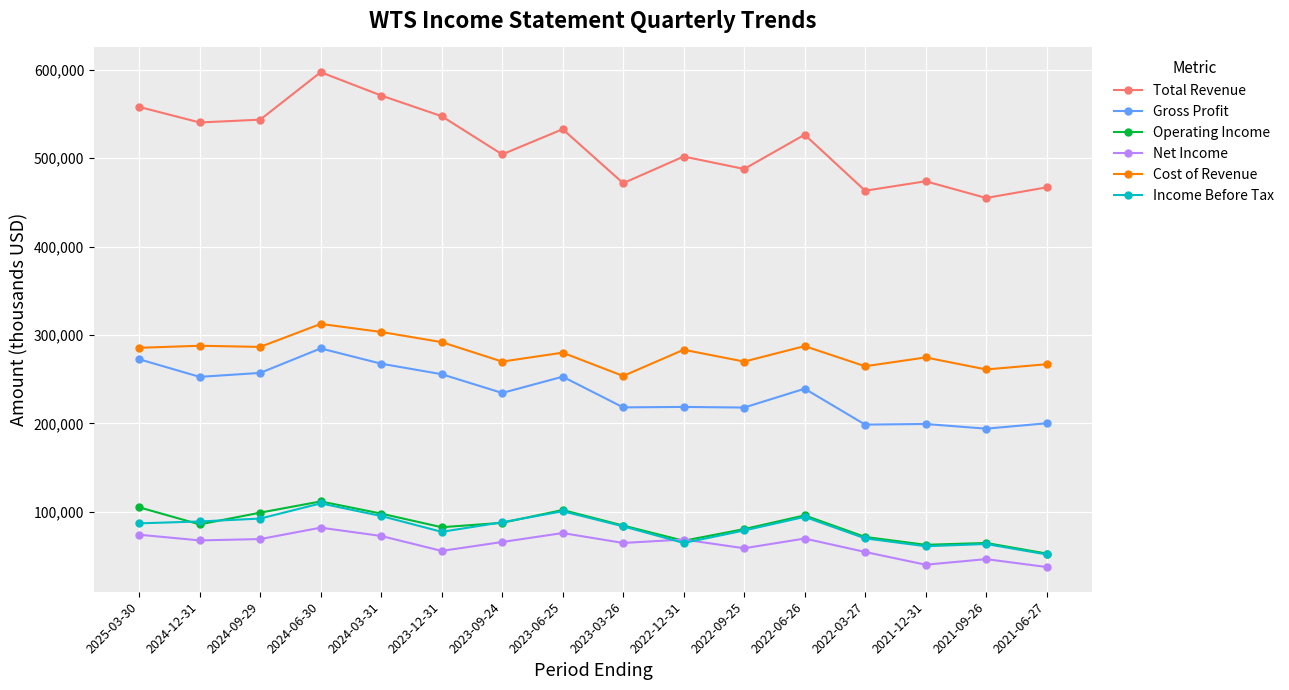

In Operating Income, how many points are lower than both neighbors (excluding endpoints)?

4